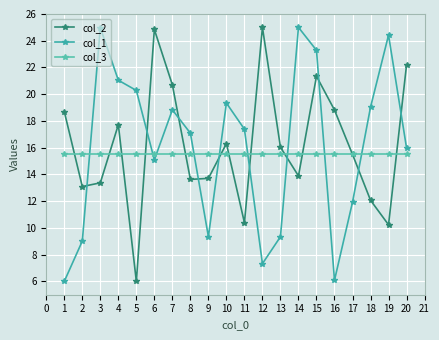

List the series in order of their peak value, lowest first.

col_3, col_2, col_1